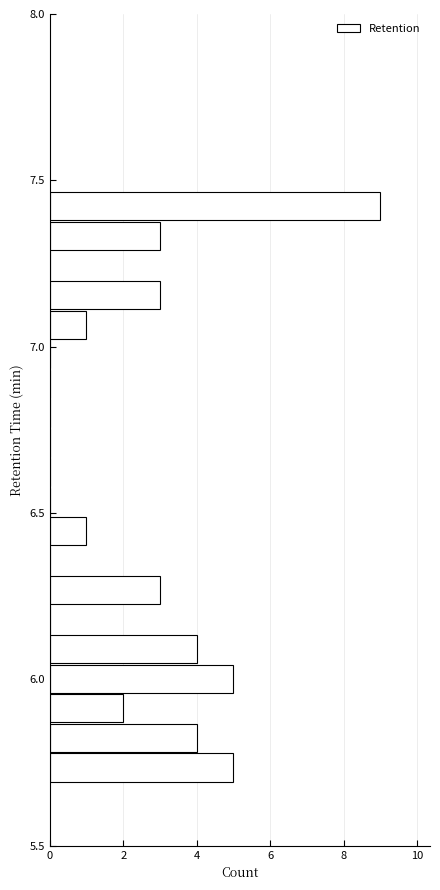

Around what value on the y-axis is the longest bar? Give the approximate position of its centre, as read against the axis.

7.40